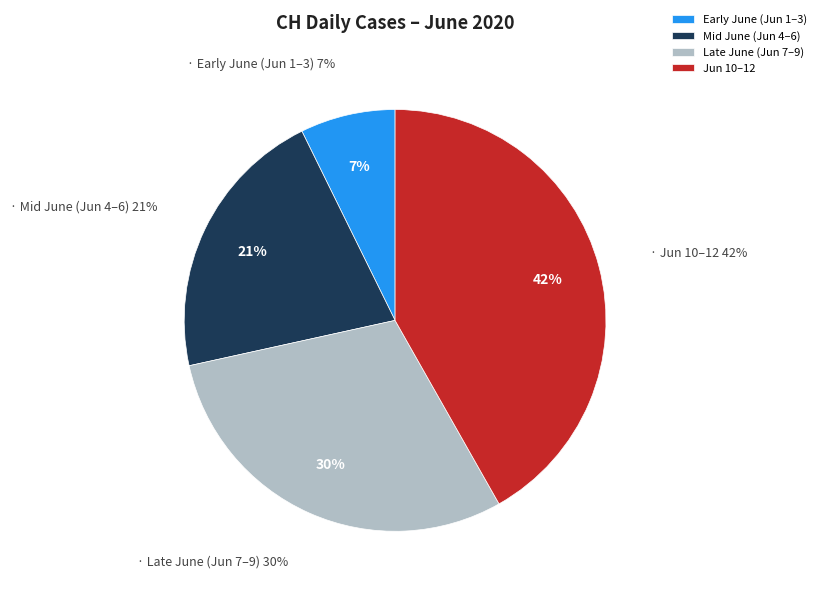

To the nearest percent, what percentage of the pie is 2020-06-11?

14%